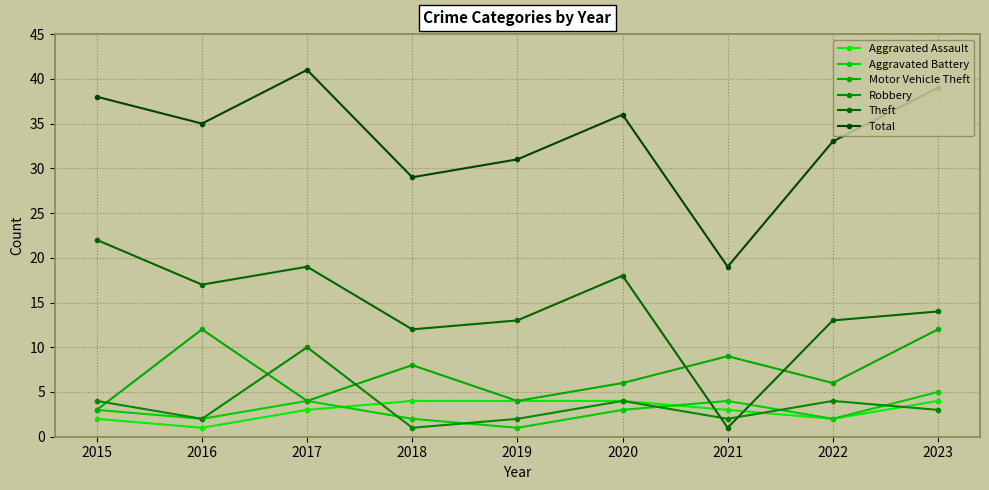

Which category has the highest value across all series?

2017